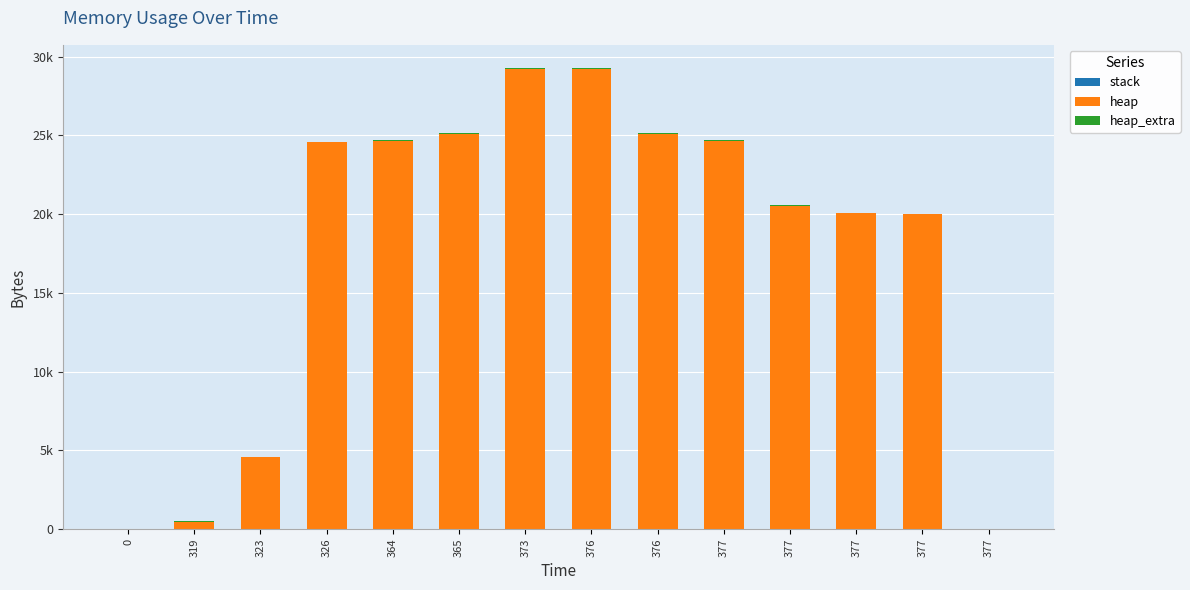

Are the bars horizontal?

No